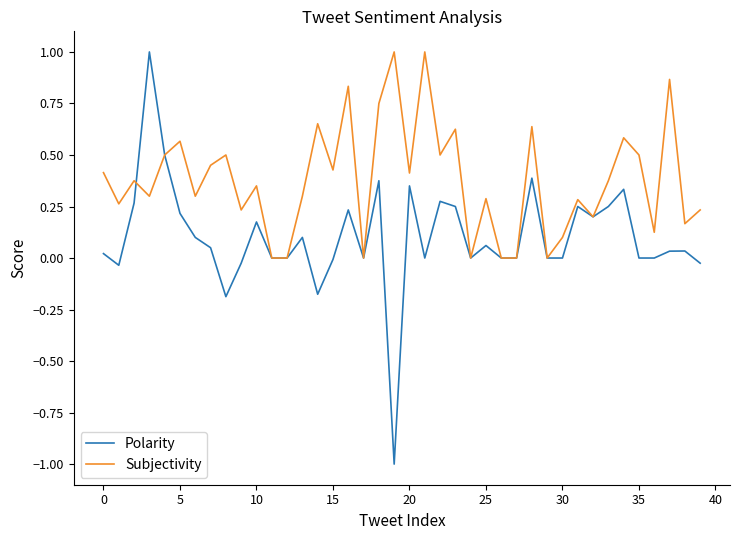

What is the sum of all Polarity values?

4.0